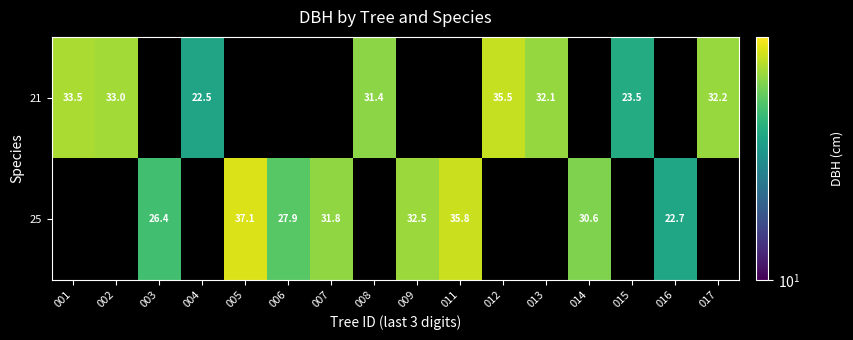

Which label corresponds to the largest value in the chart?

005